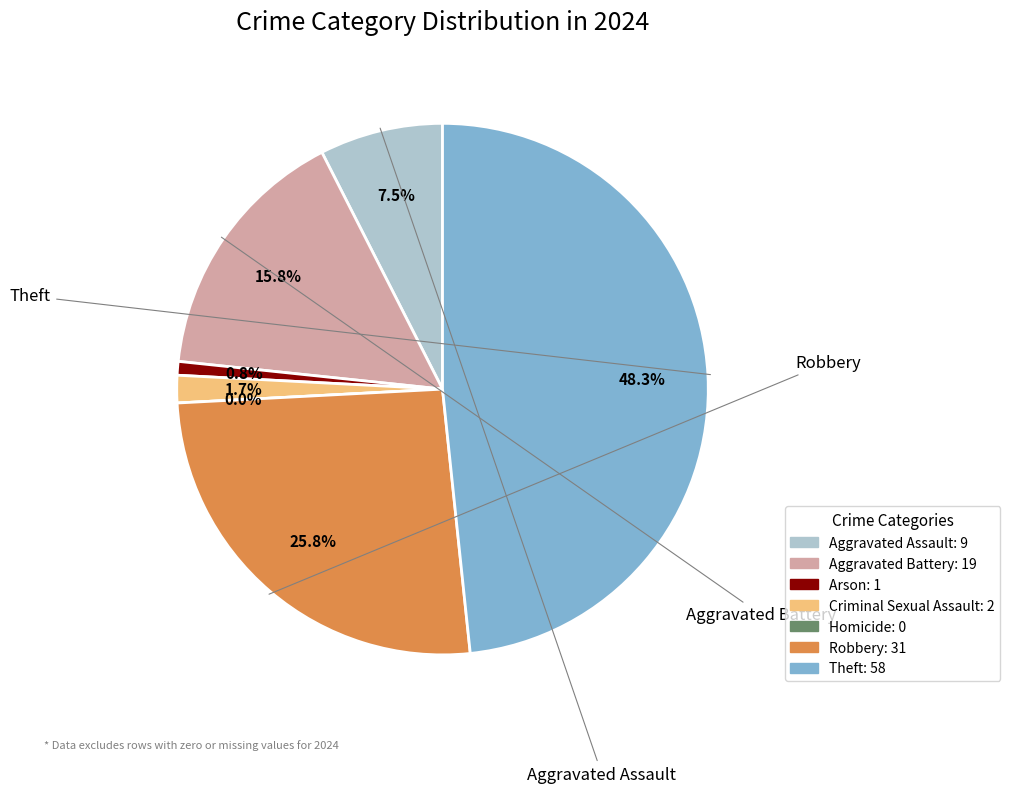

To the nearest percent, what percentage of the pie is Arson?

1%